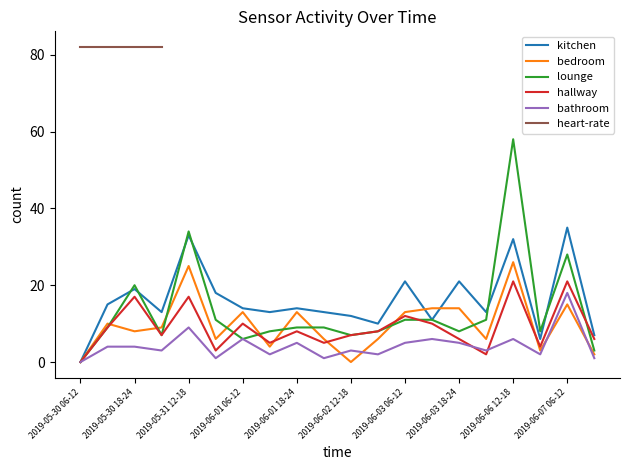

What is the maximum value for lounge?

58